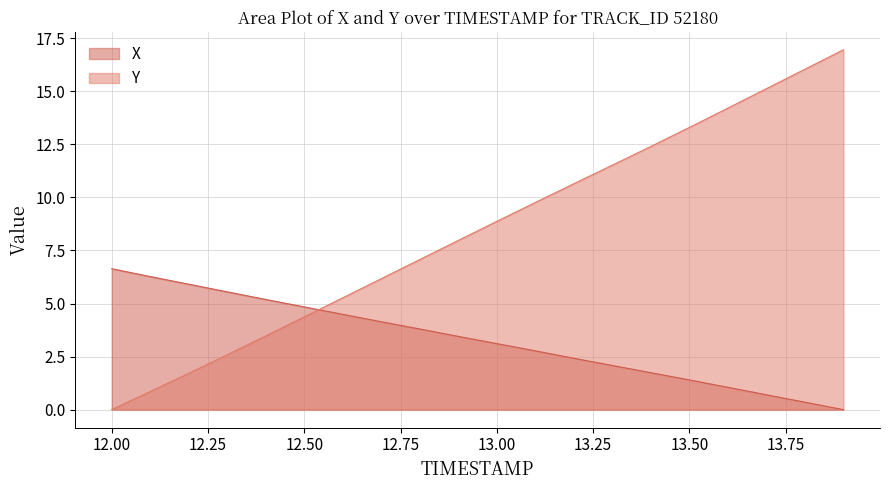

Where do Y and X first cross each other?

12.5 and 12.6